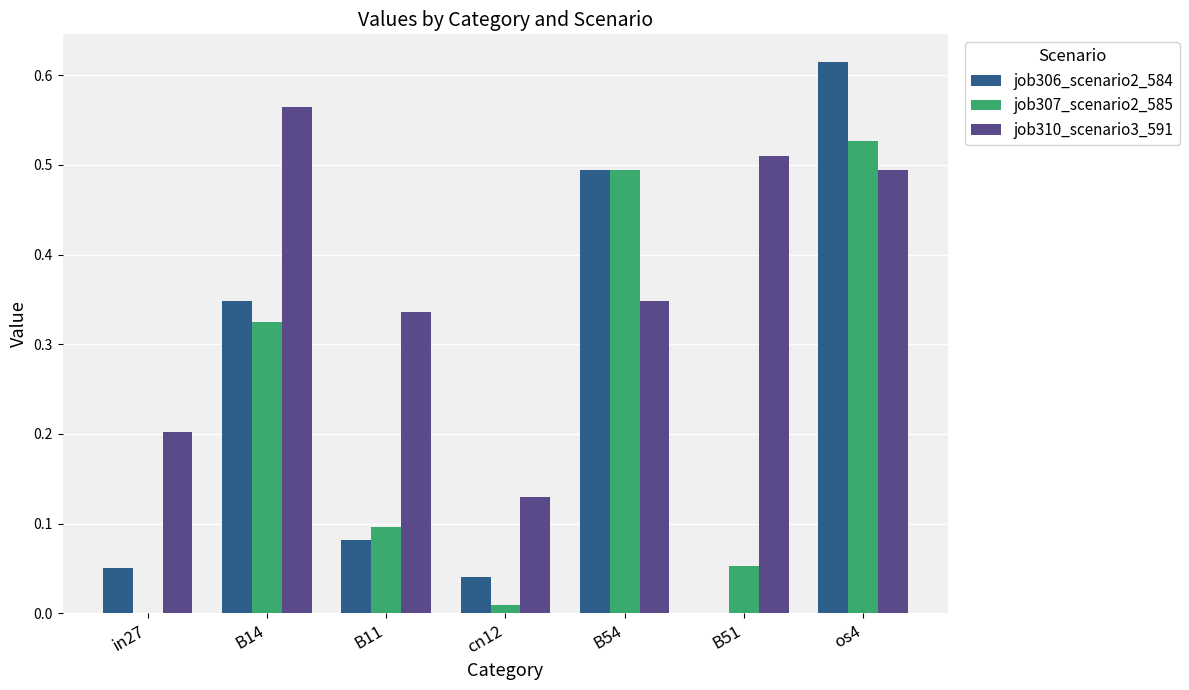

At which label does job310_scenario3_591 reach its peak?

B14